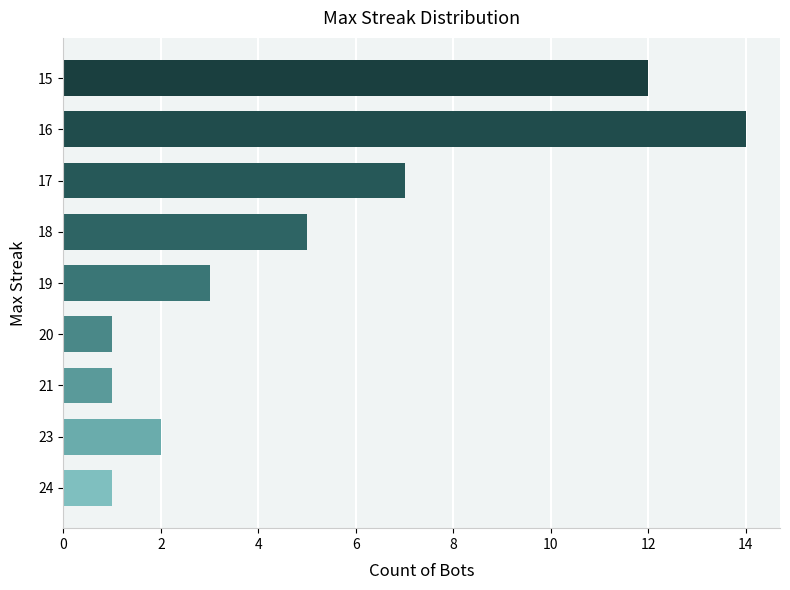

What is the difference between the maximum and second lowest values?

13